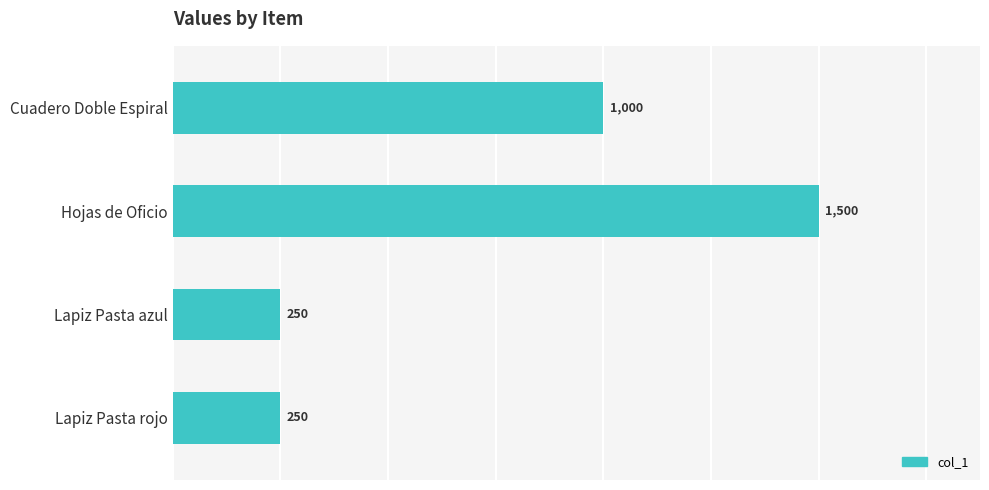

The value at Lapiz Pasta rojo is 400. True or false?

False